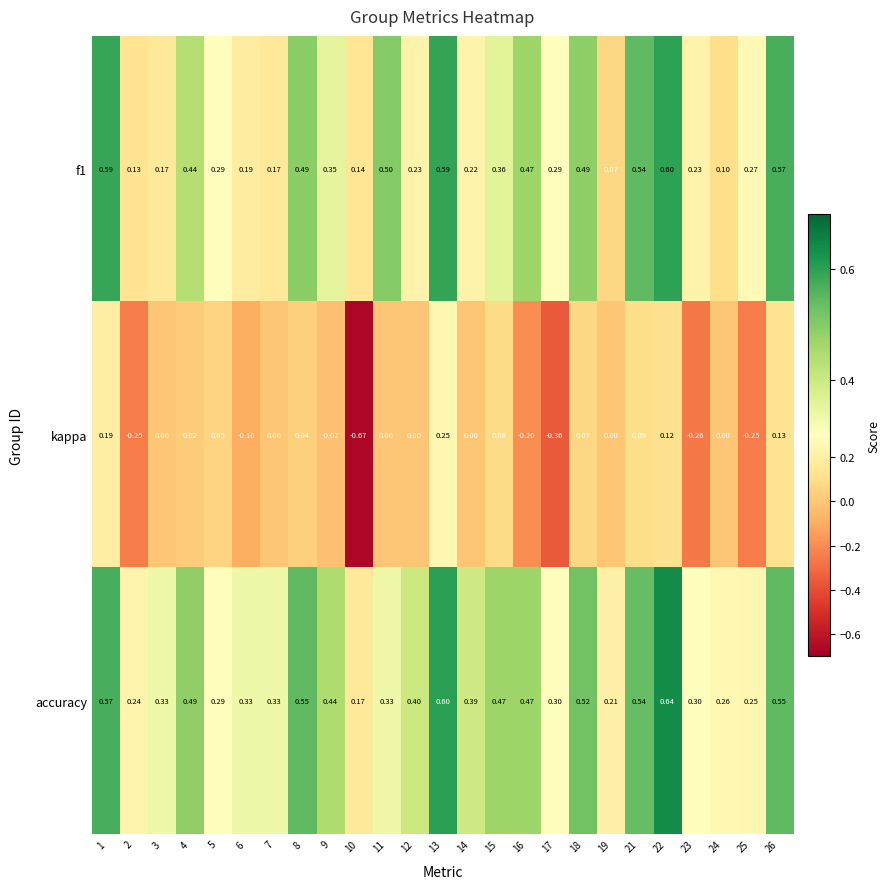

Which series has the largest range (max minus min)?

kappa